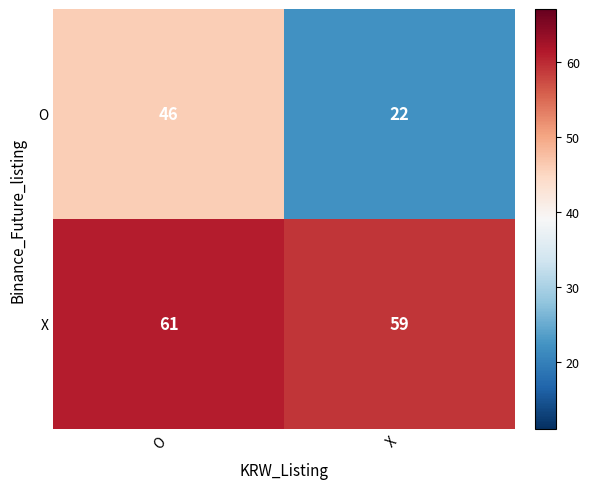

At which category is the sum across all series the highest?

O